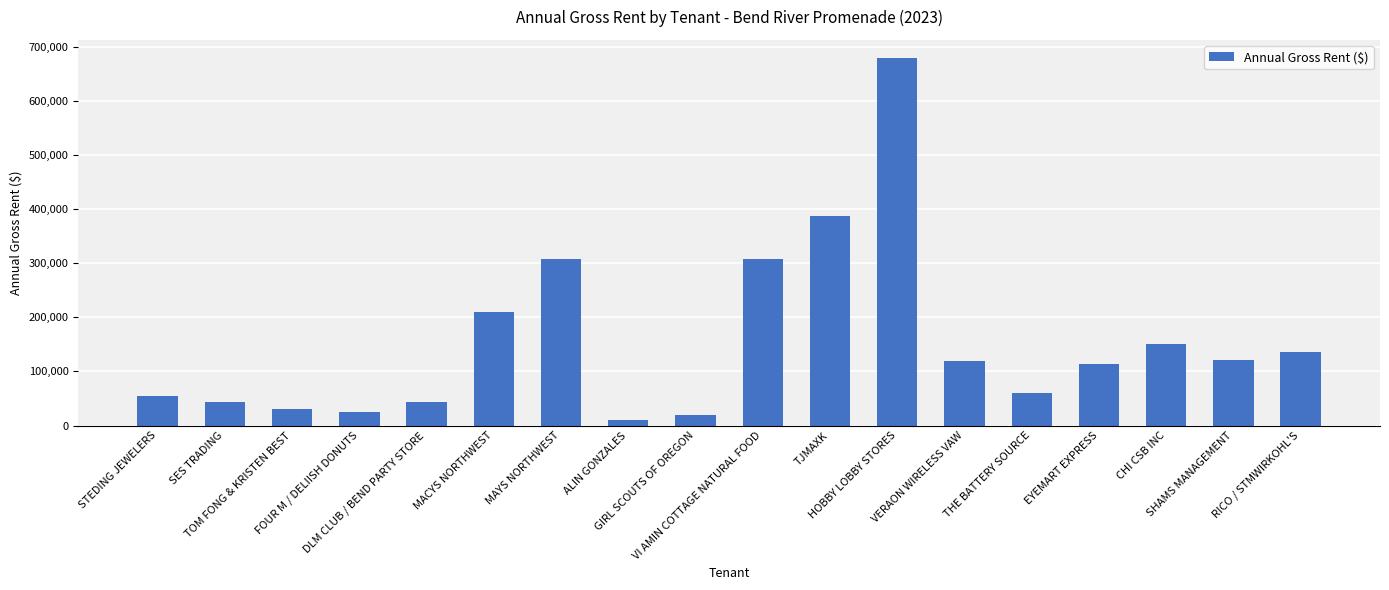

True or false: the data shows 10800.0 at ALIN GONZALES.

True